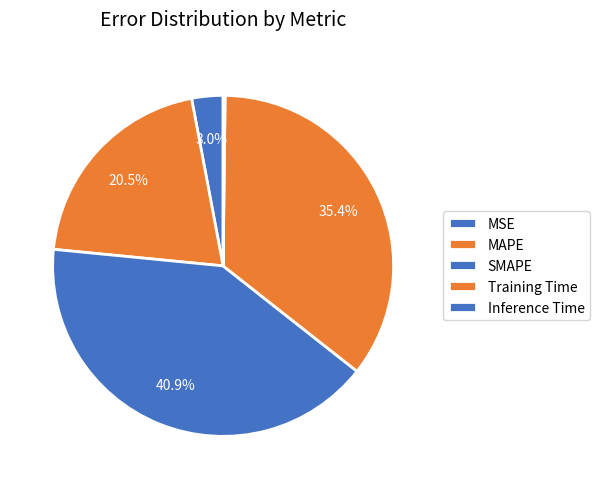

How many segments does this pie chart have?

5